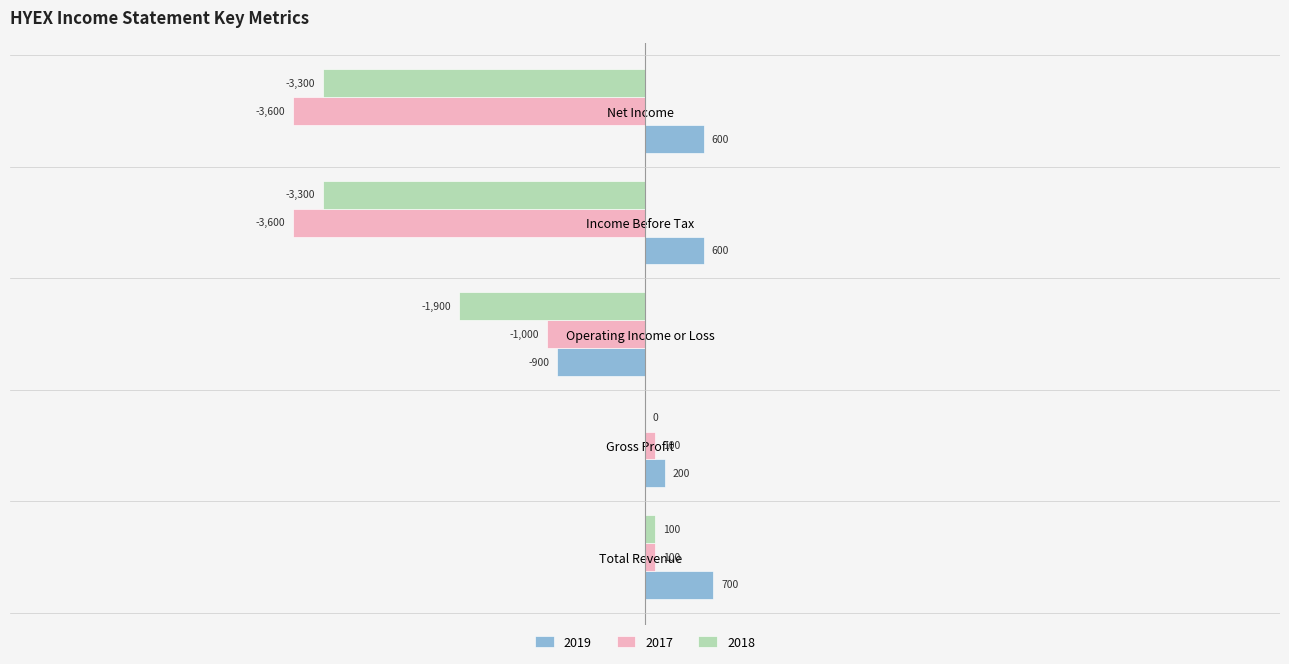

What is the sum of the 2017 values at Net Income and Total Revenue?

-3500